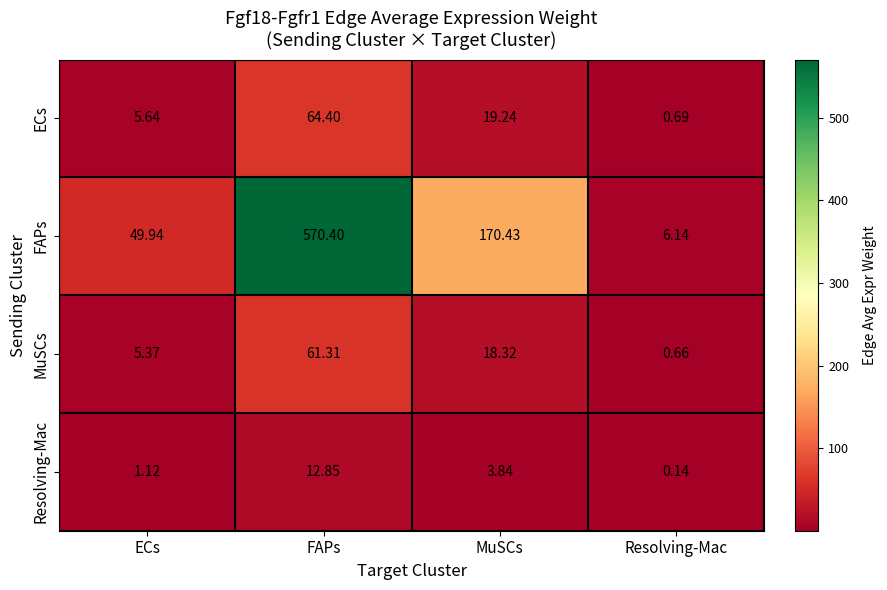

Which series has the largest total across all categories?

FAPs